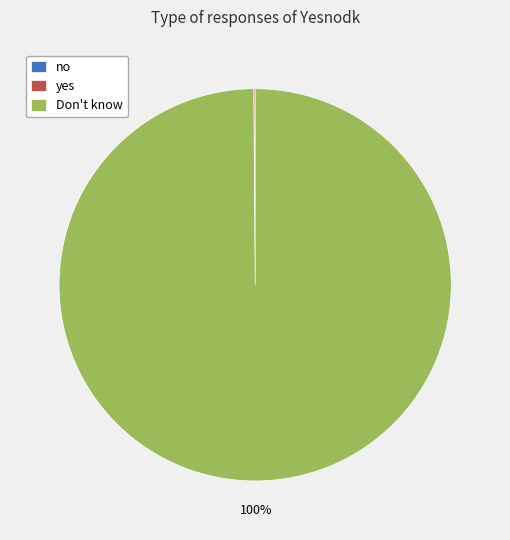

Does any single category account for the majority?

Yes